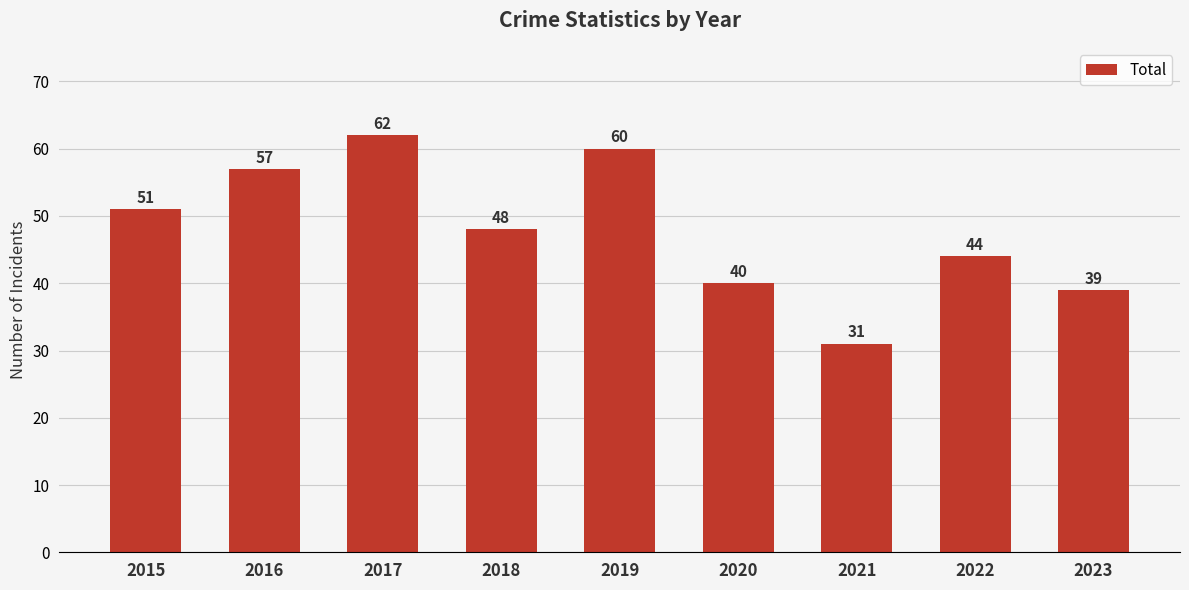

What is the difference between the second highest and minimum values?

29